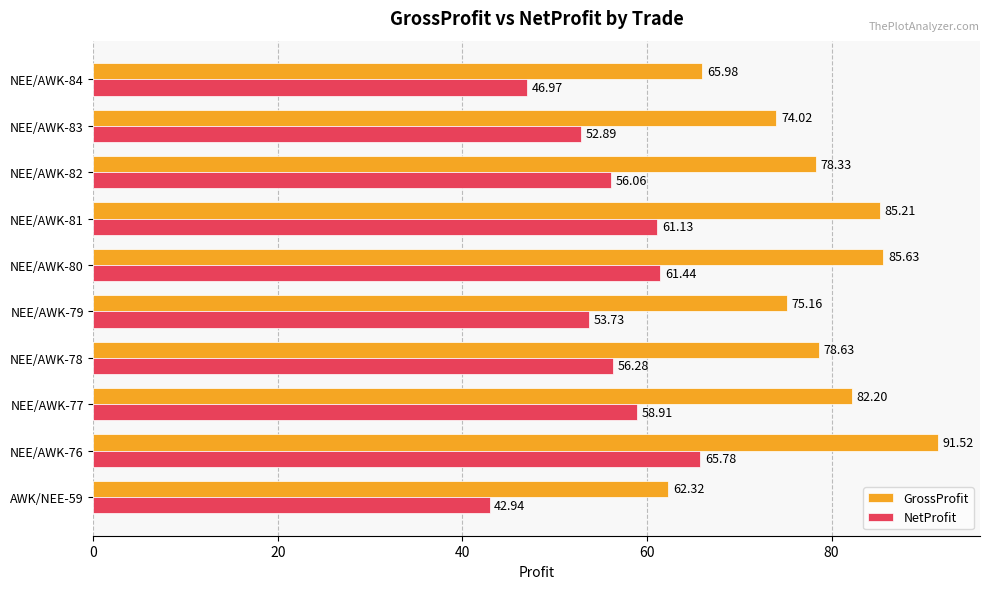

What is the greatest value displayed?

91.5